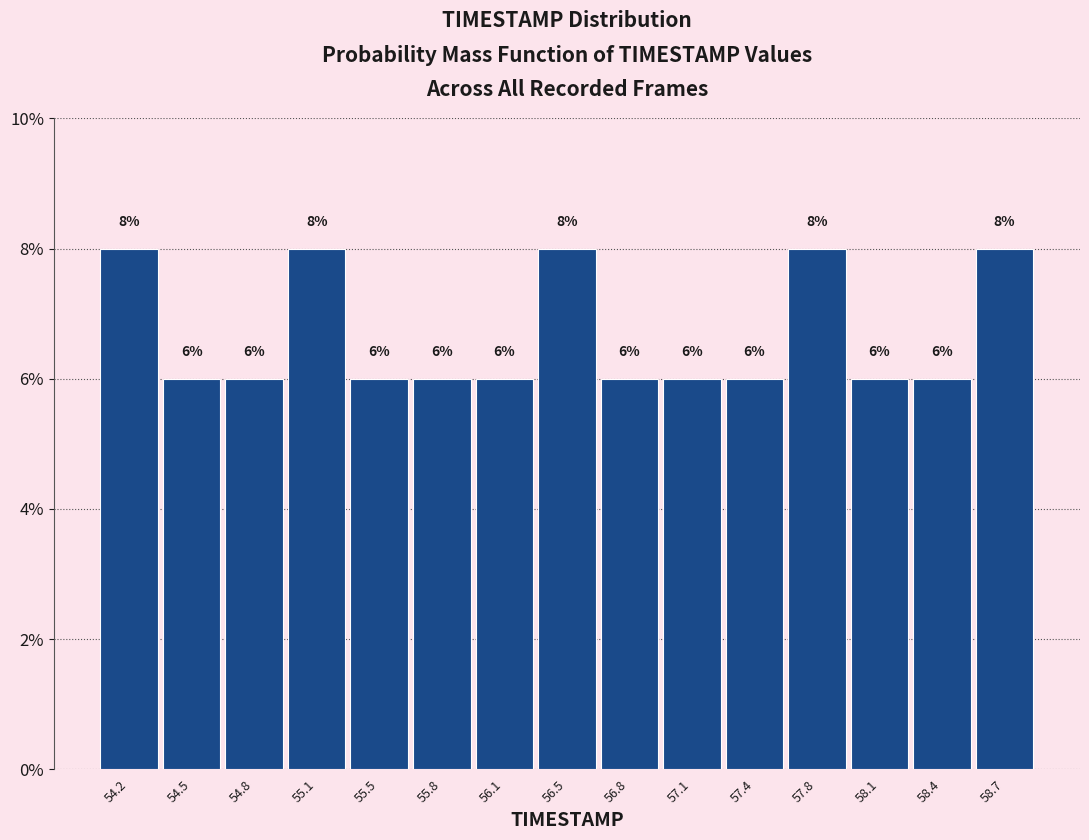

What is the height of the bar covering 56.95 to 57.25 on the x-axis? The bar edges are not printed on the chart, so give them approximately, as read against the axis.

6